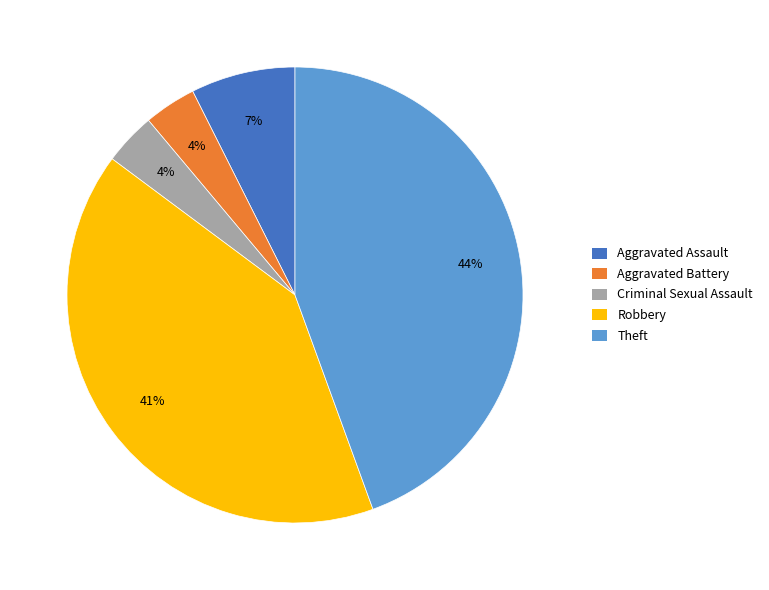

Is there any slice that represents more than half of the pie?

No